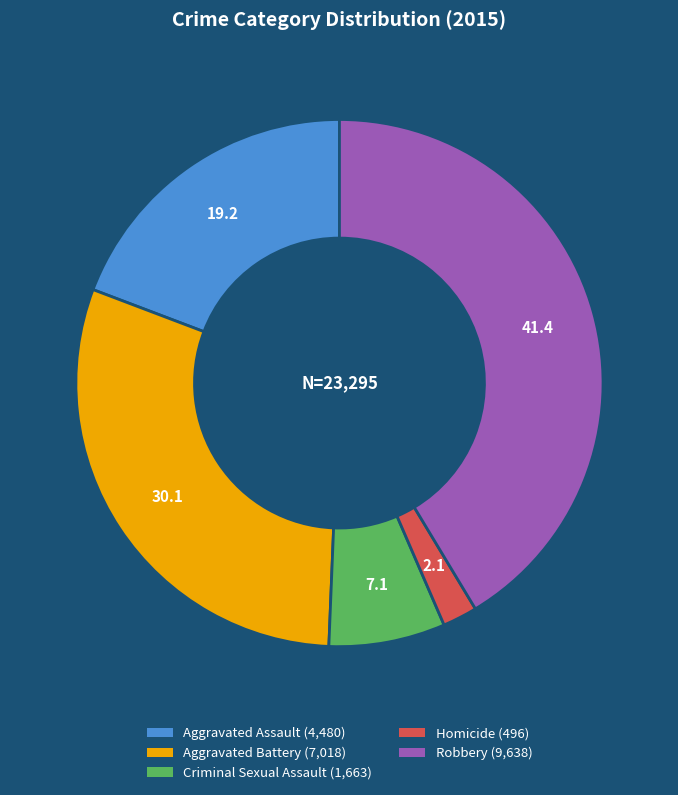

Which category has the biggest portion of the pie?

Robbery